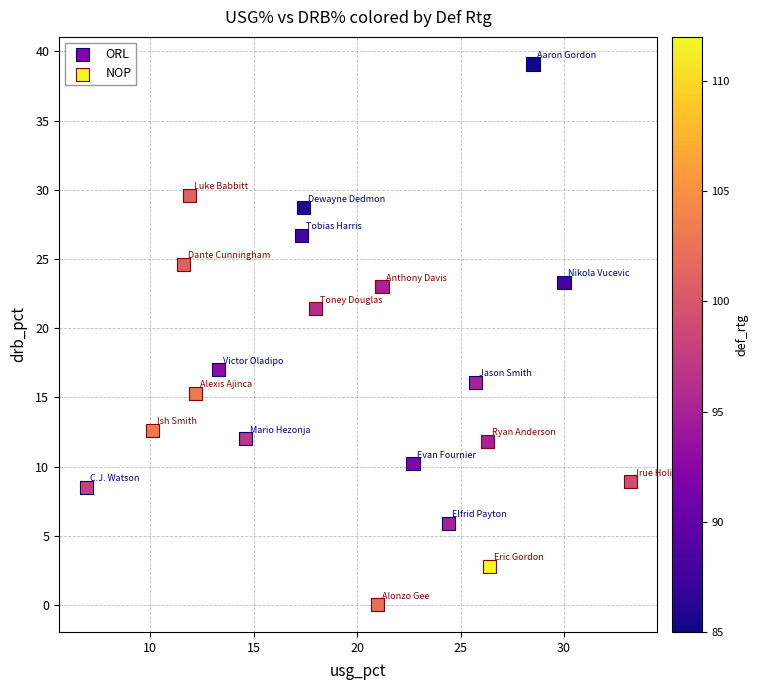

Which series has the largest Y range (max minus min)?

ORL